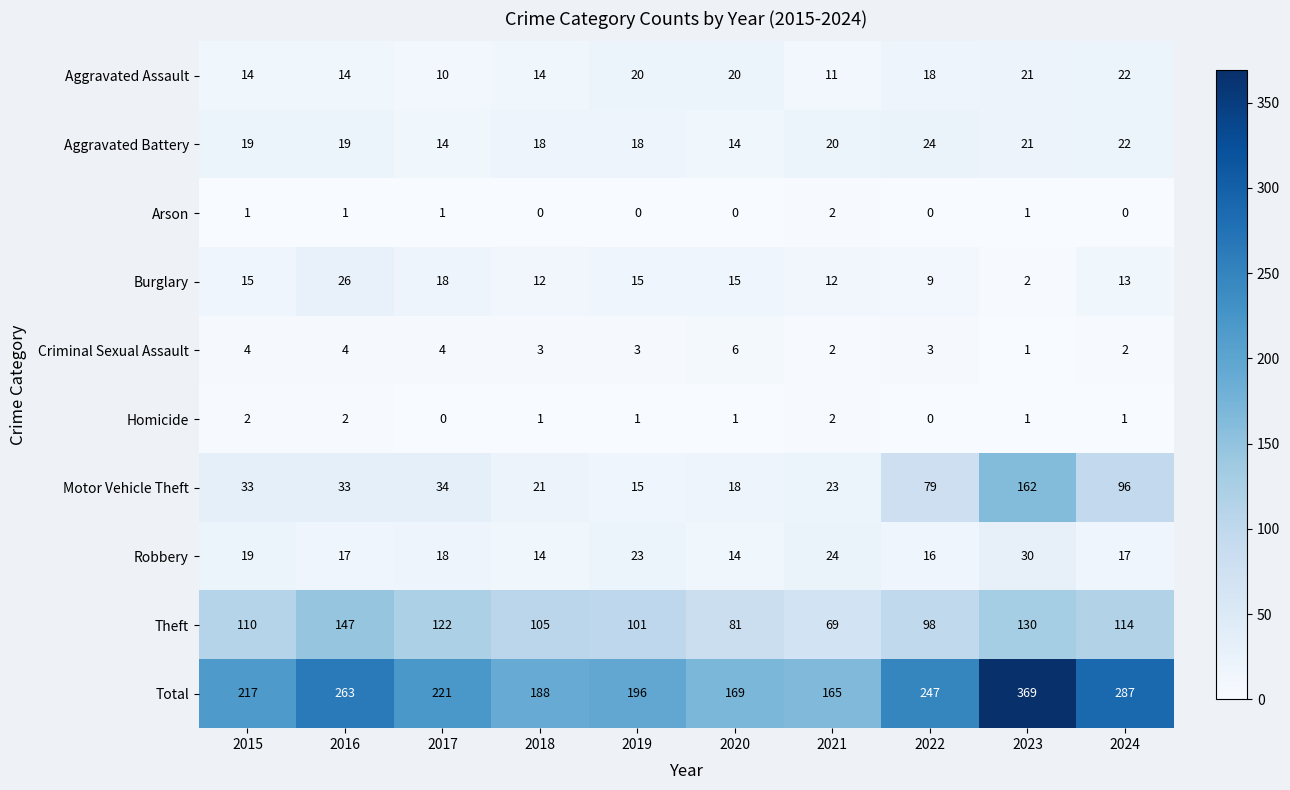

How many distinct data groups are displayed?

10